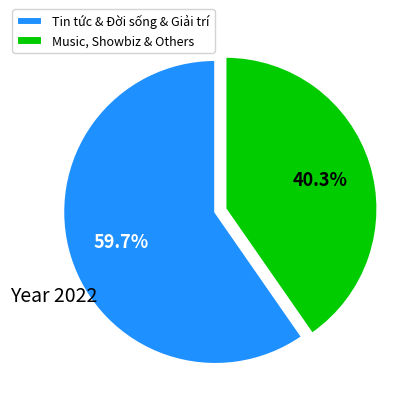

Approximately how many times larger is the value at Music, Showbiz & Others compared to Tin tức & Đời sống & Giải trí?

0.7